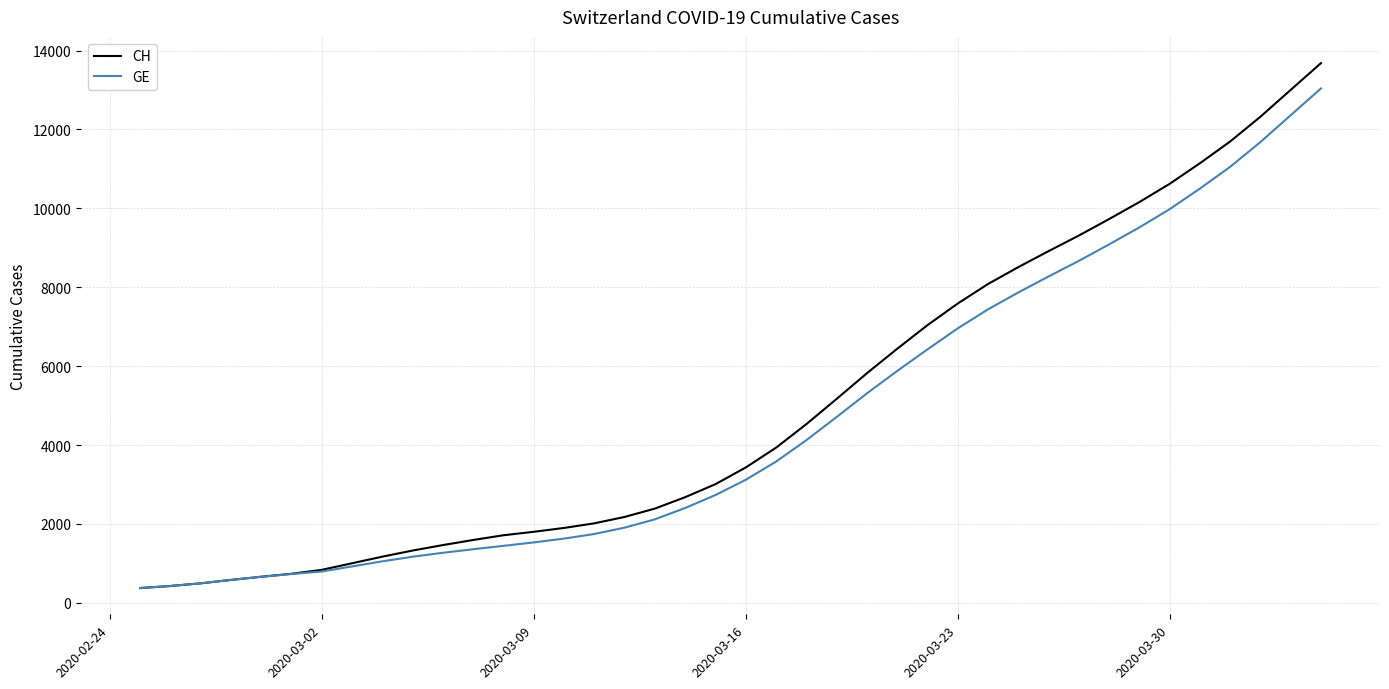

What is the greatest value displayed?

13681.7